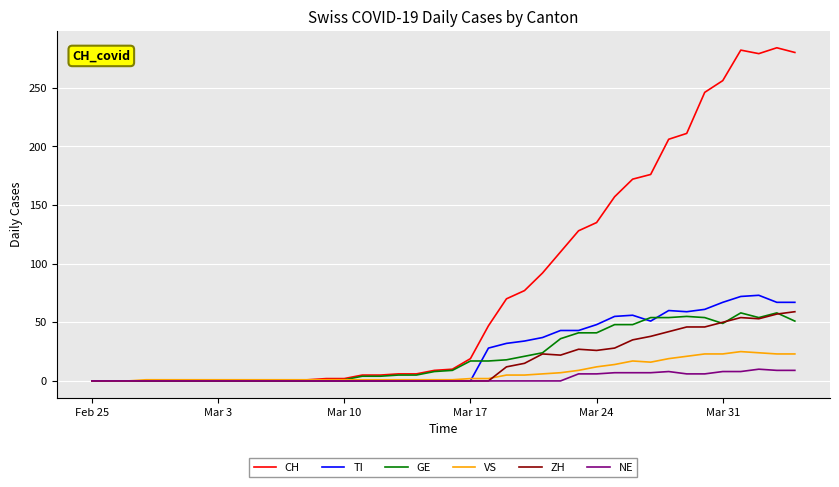

Which series has the widest spread of values?

CH